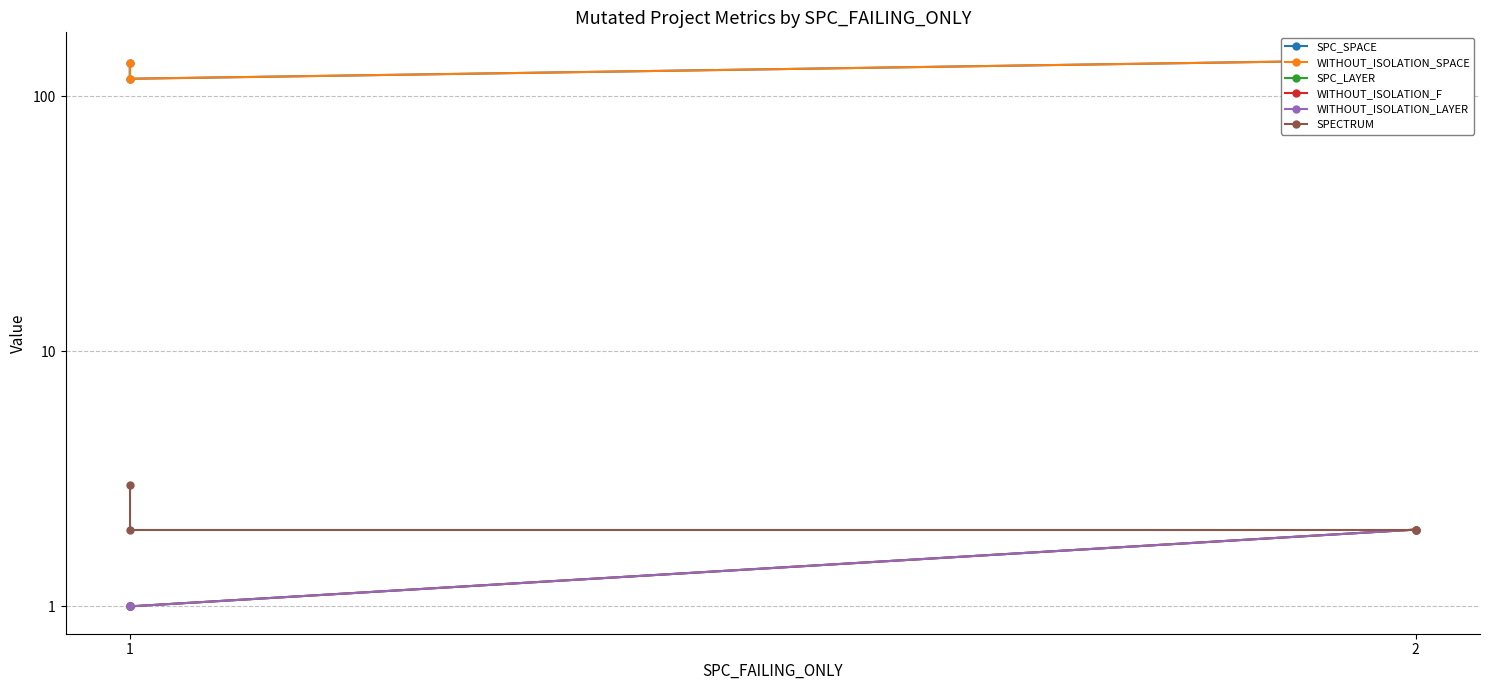

The SPC_LAYER series shows 3 at 2. True or false?

False